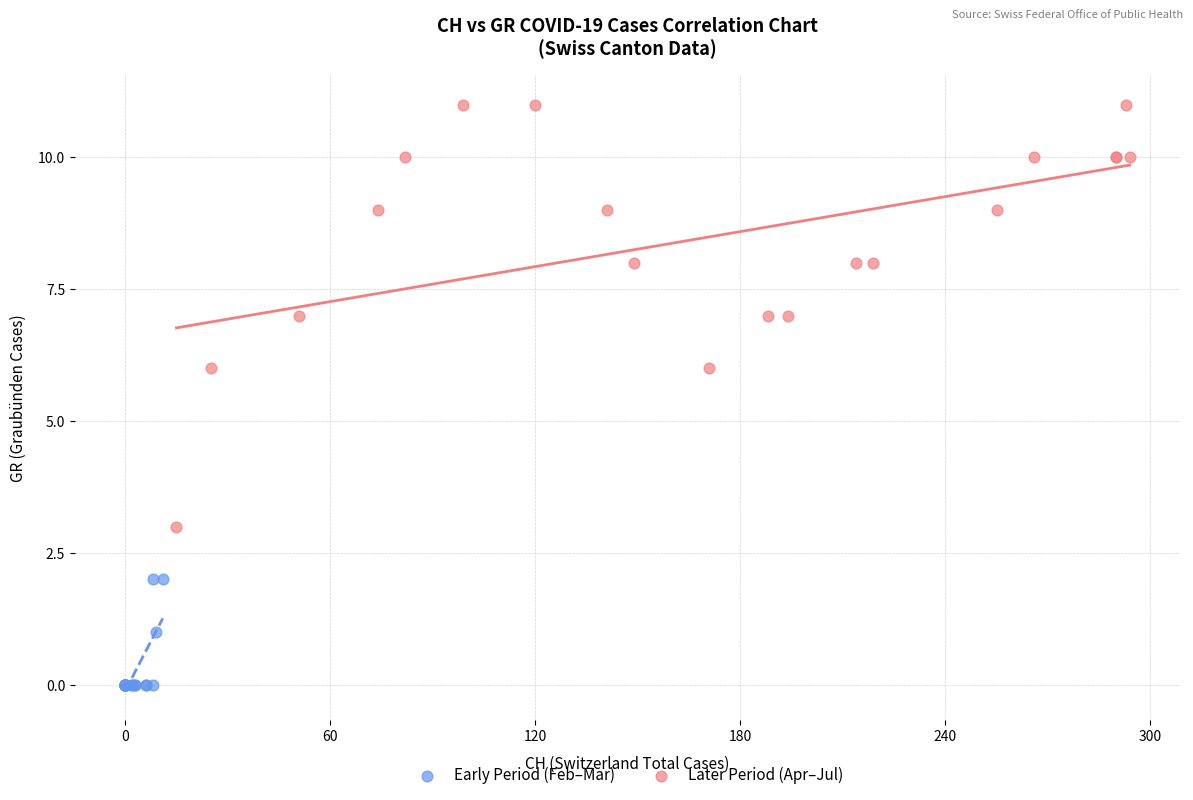

Which series contains the lowest Y value?

Early Period (Feb–Mar)